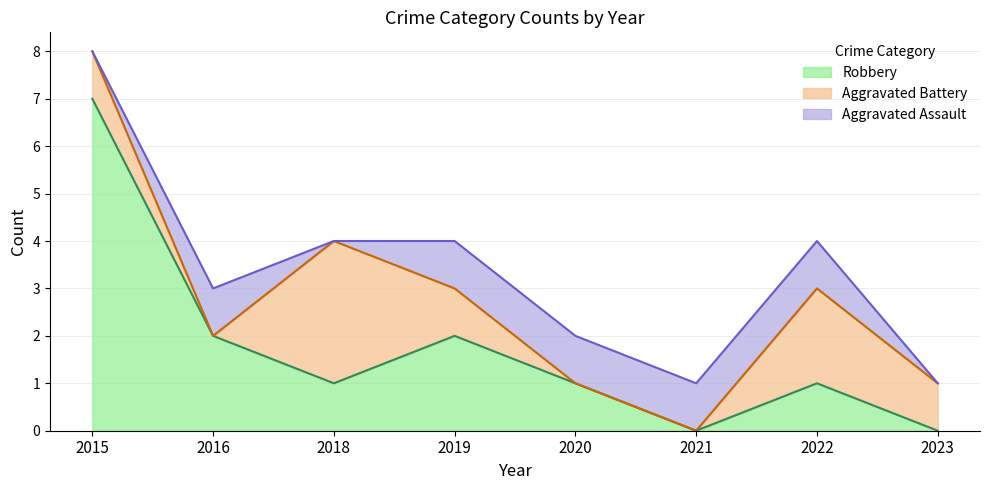

Count the number of categories in the chart.

8